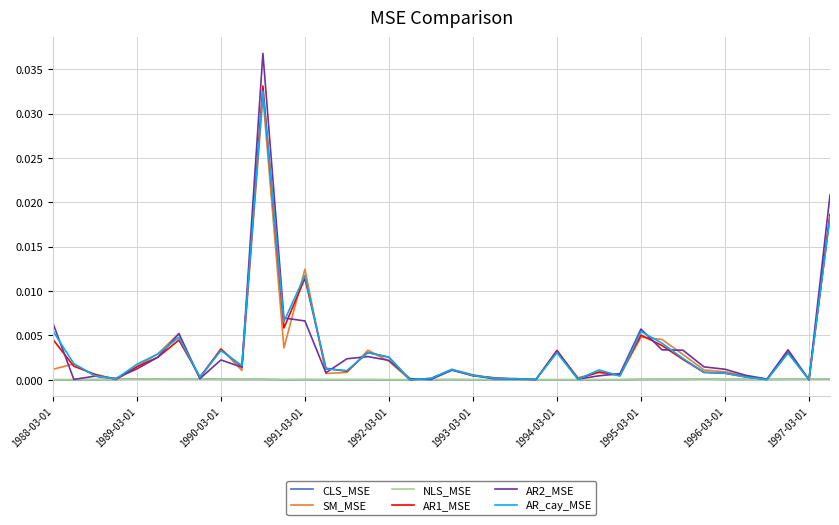

Which series has the widest spread of values?

AR2_MSE